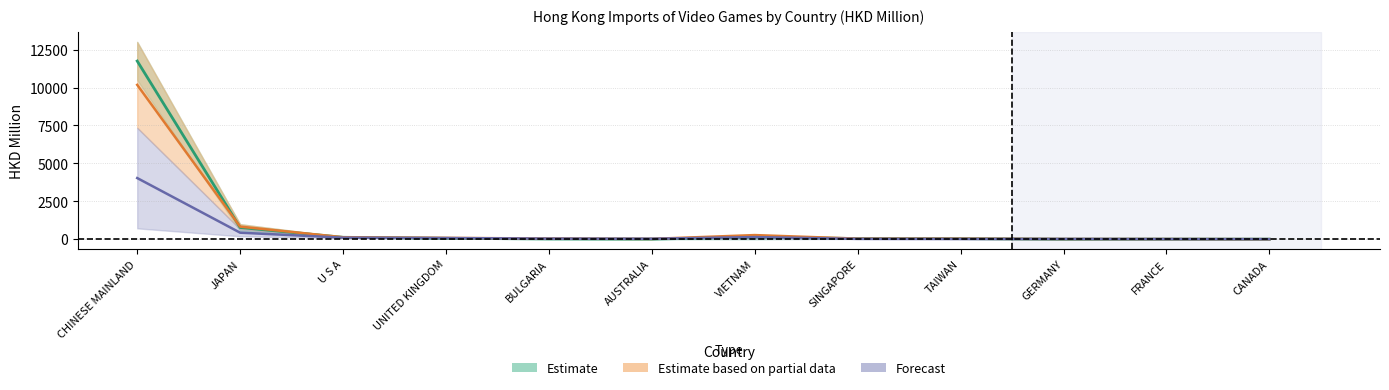

What is the approximate value of 201712 at CANADA?

3.5